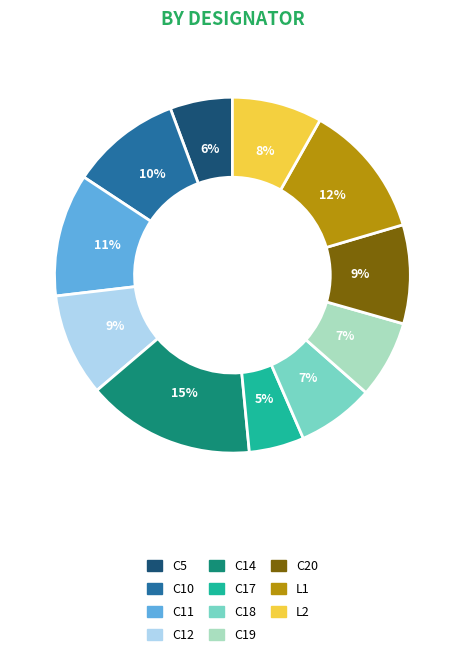

To the nearest percent, what is the average slice percentage?

9%